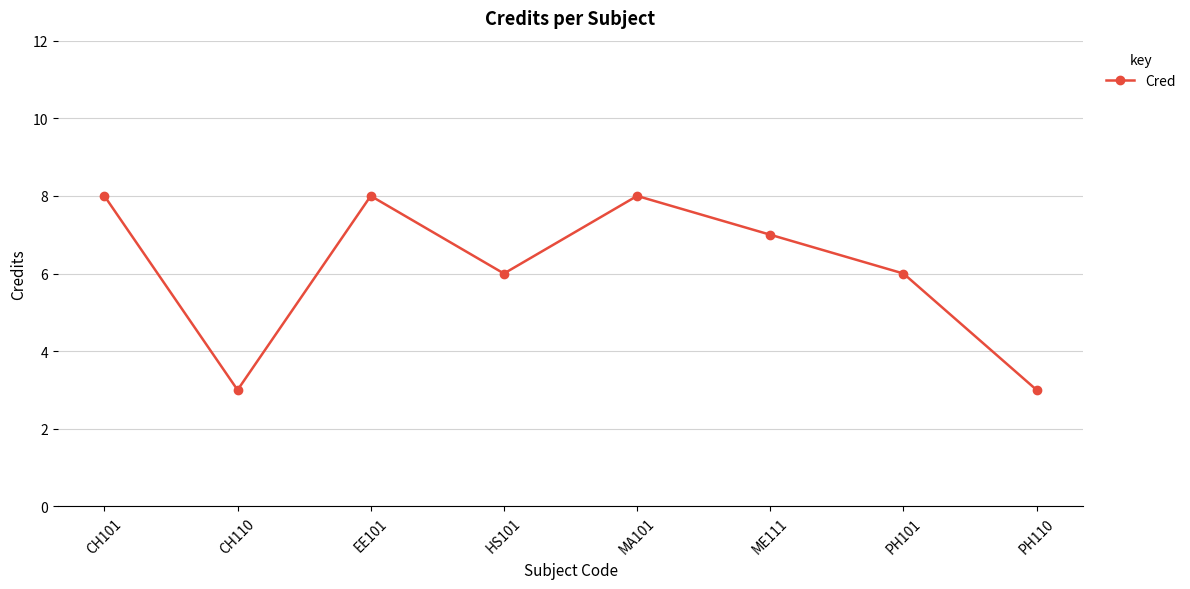

What position from the left is PH101?

7